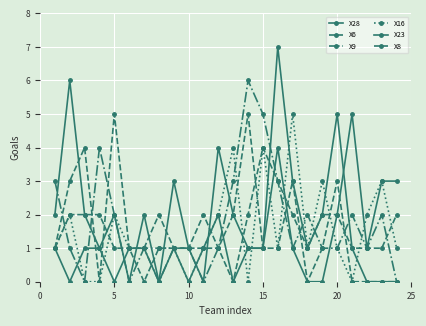

Reading left to right, list all the values displayed in this chart.

X28: 2	6	2	1	2	0	2	0	1	0	1	2	0	1	1	7	3	1	2	5	1	0	0	0
X6: 1	3	4	0	5	1	0	1	1	1	2	1	2	5	1	1	3	0	1	3	0	0	0	0
X9: 3	1	0	4	2	0	1	0	1	1	0	1	3	6	5	3	1	2	1	1	2	1	2	0
X16: 1	2	0	0	2	1	1	1	1	0	1	2	4	0	4	1	5	1	3	1	0	2	3	1
X23: 1	0	1	1	0	1	1	0	3	1	0	4	2	1	1	4	1	0	0	2	5	1	3	3
X8: 1	2	2	2	1	1	1	2	1	1	1	1	0	2	4	3	2	1	2	2	1	1	1	2